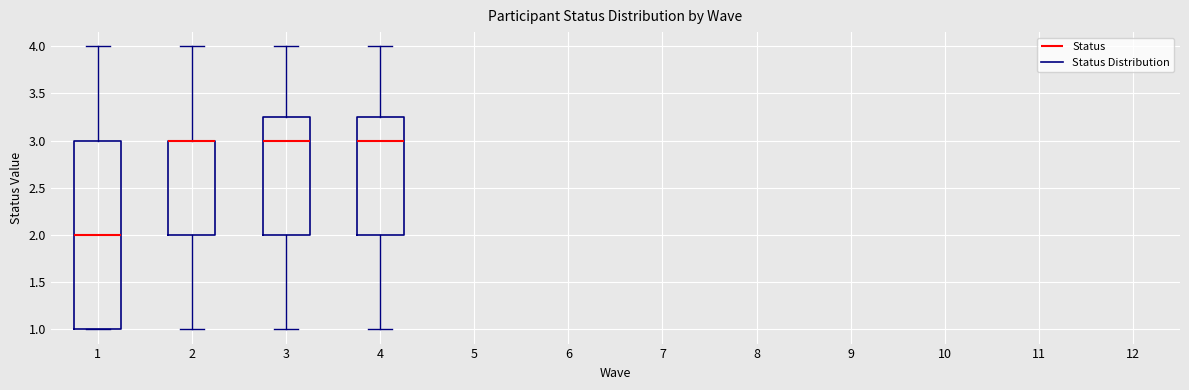

Reading left to right, read every box against the y-axis: the position of its median line, the range the box covers, and the ends of its whiskers. The values are not printed on the chart, so give them approximately, as read against the axis.

1: median 2.00, box 1.00 to 3.00, whiskers 1.00 to 4.00
2: median 3.00 (drawn on the box's upper edge), box 2.00 to 3.00, whiskers 1.00 to 4.00
3: median 3.00, box 2.00 to 3.25, whiskers 1.00 to 4.00
4: median 3.00, box 2.00 to 3.25, whiskers 1.00 to 4.00